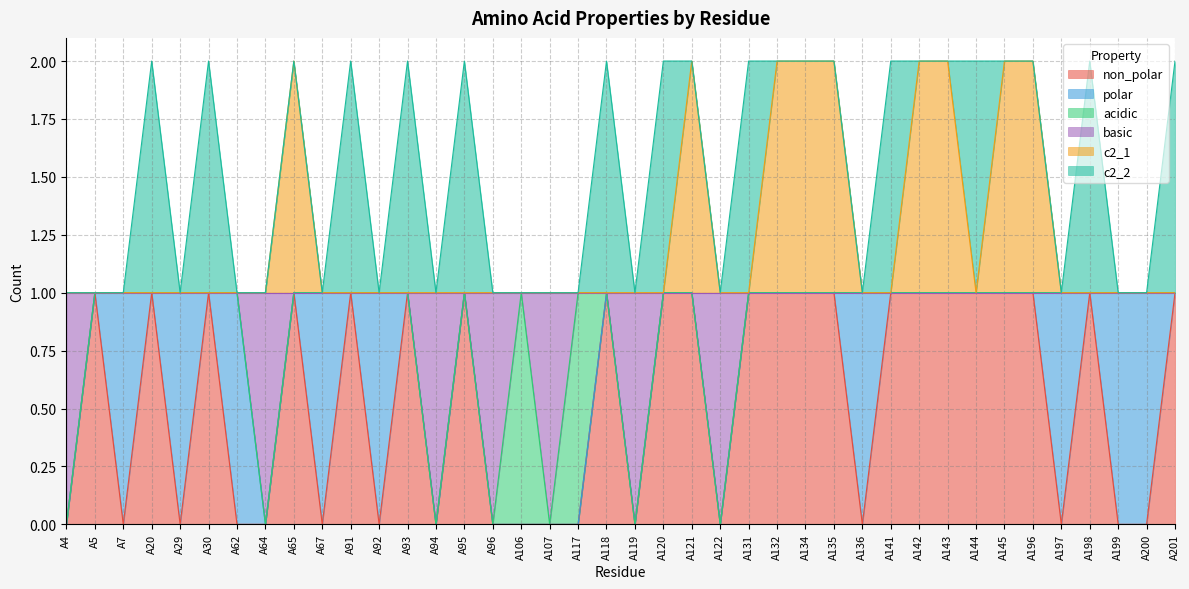

Which label corresponds to the smallest value in the chart?

A4